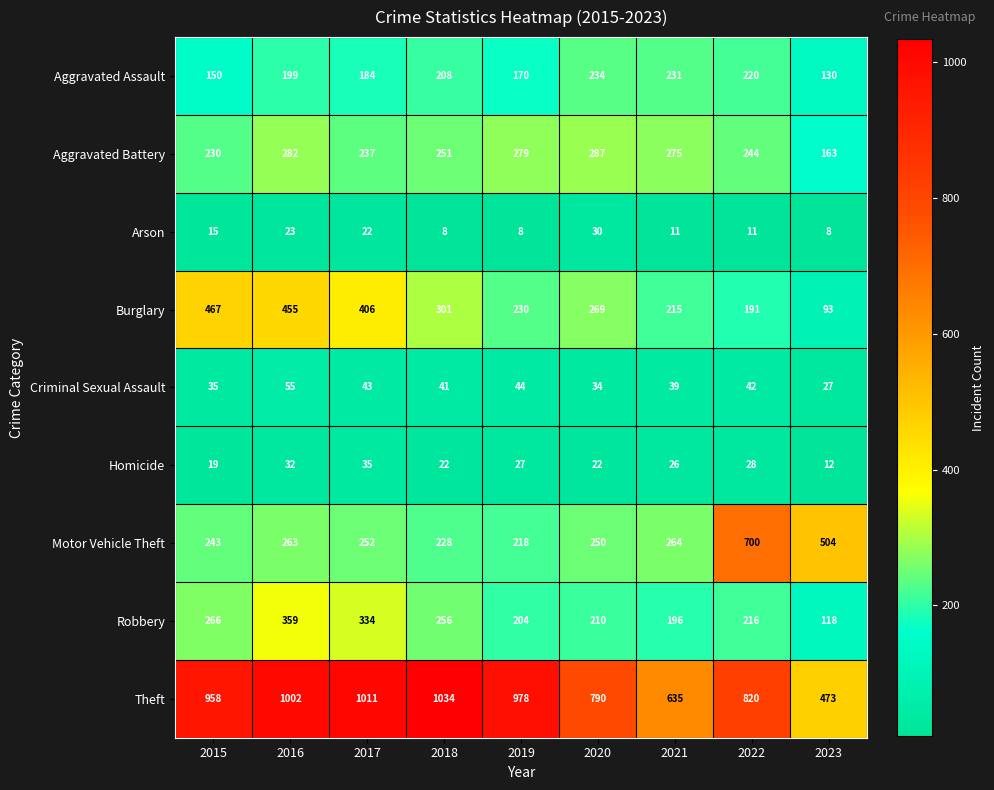

Which series has the largest range (max minus min)?

Theft